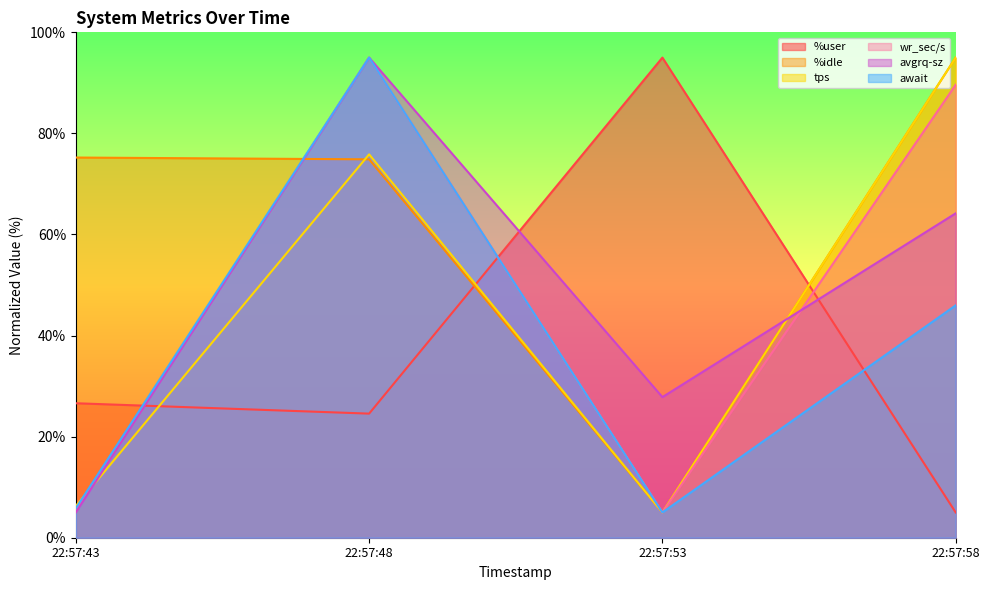

How many interior local peaks does the %user series have?

1